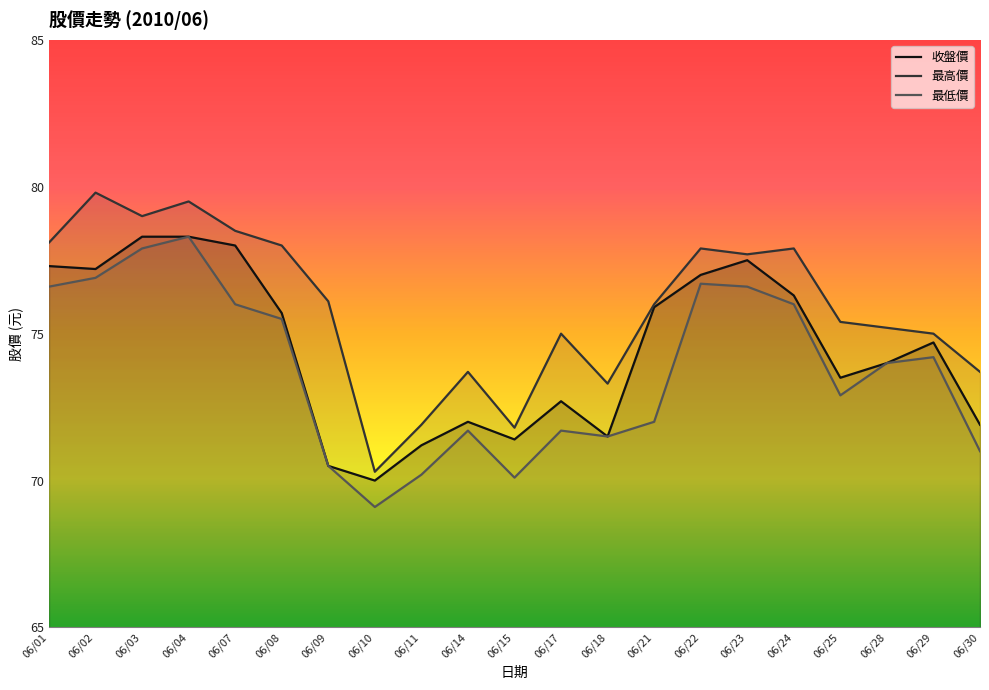

Which category has the highest value in the 最低價 series?

06/04